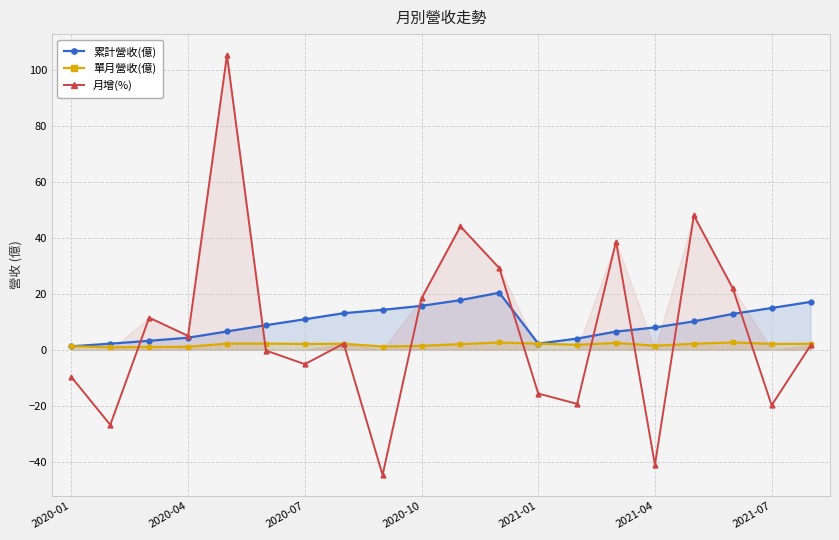

Rank the series by their maximum value, from lowest to highest.

單月營收(億), 累計營收(億), 月增(%)